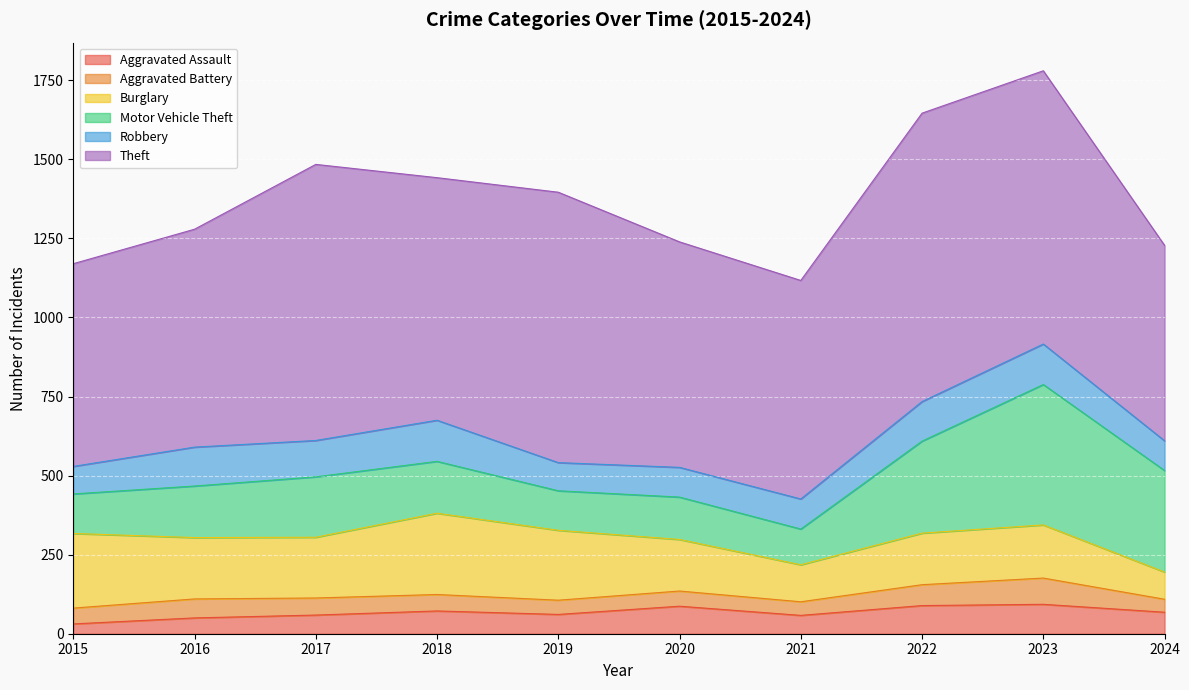

What is the difference between the highest and lowest values at 2018?

715